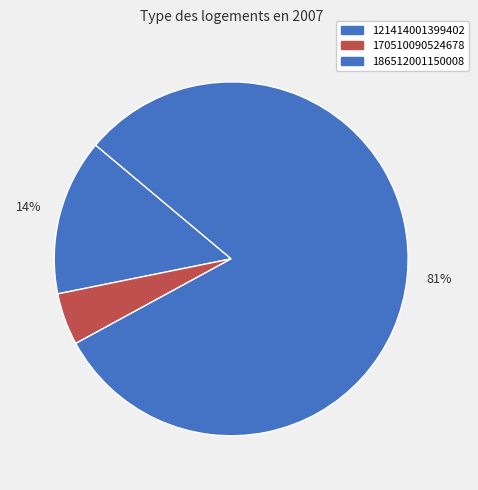

Which slice represents more than half of the pie?

186512001150008